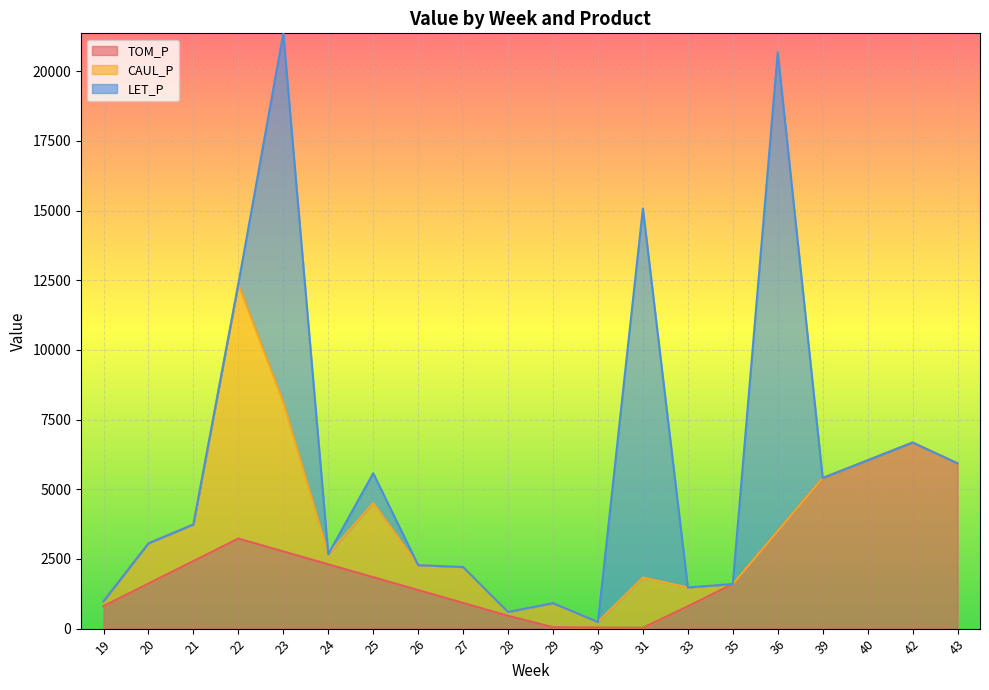

At which category does TOM_P reach its first local peak?

22